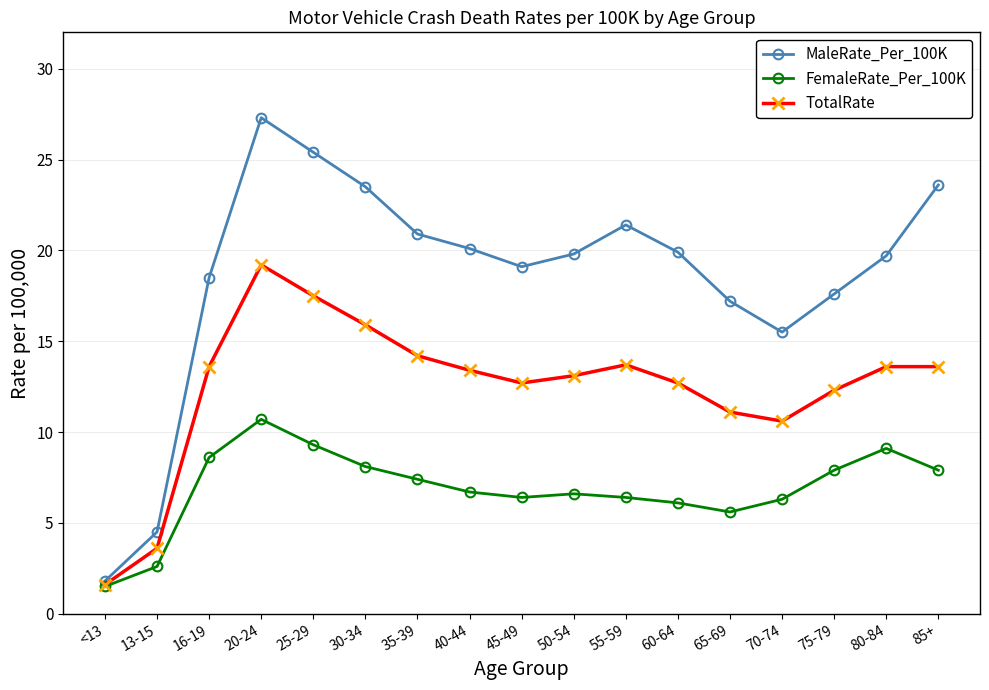

True or false: MaleRate_Per_100K has more than 2 points higher than both neighbors.

False